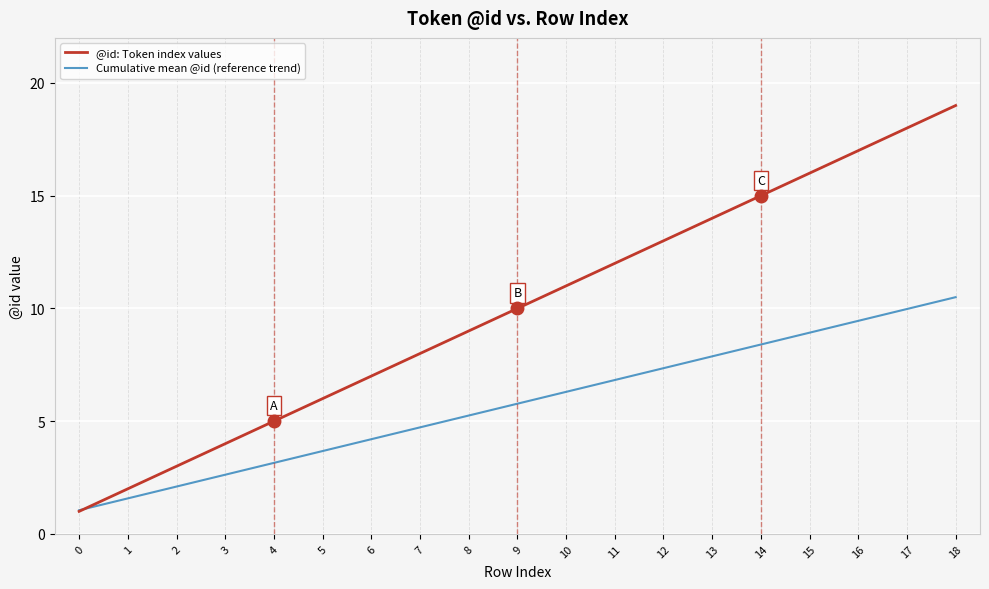

Rank the categories by @id: Token index values value from highest to lowest.

18, 17, 16, 15, 14, 13, 12, 11, 10, 9, 8, 7, 6, 5, 4, 3, 2, 1, 0